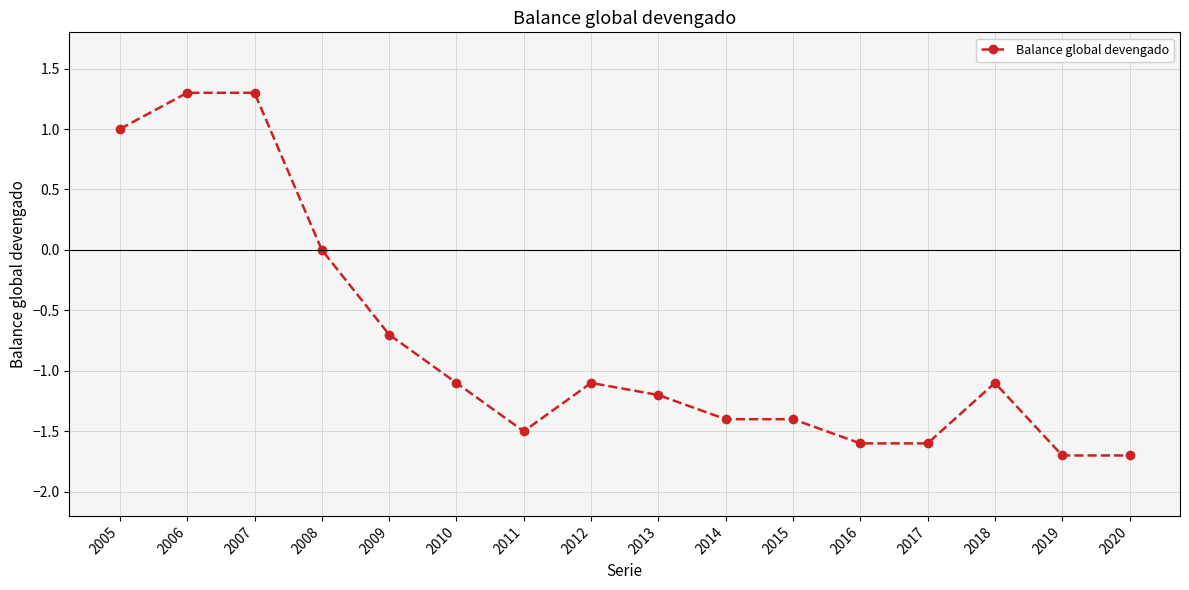

How many distinct data groups are displayed?

1